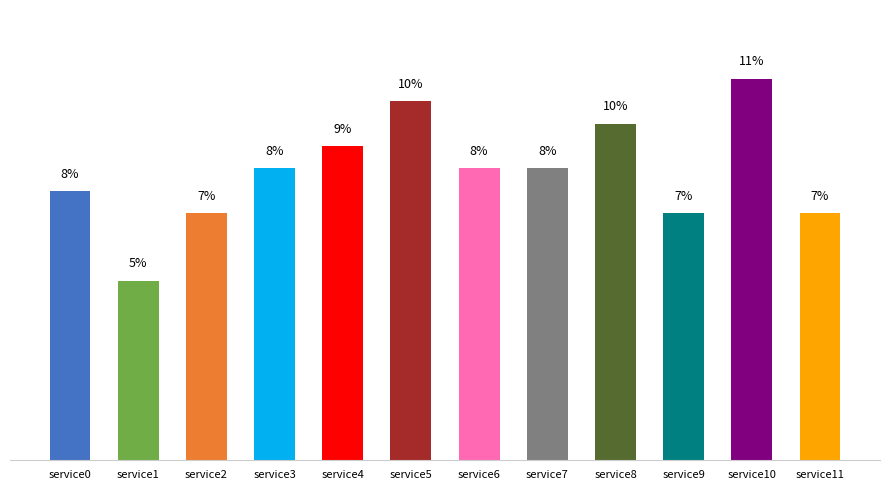

What is the ratio of the value at service7 to the value at service2?

1.2